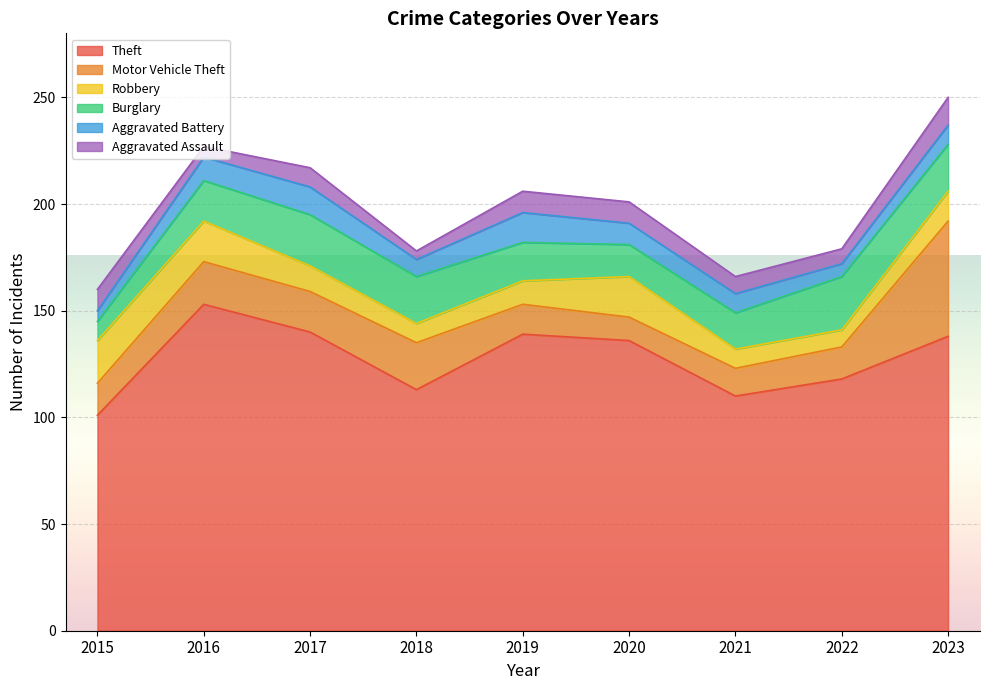

Where is the first local minimum for Theft?

2018